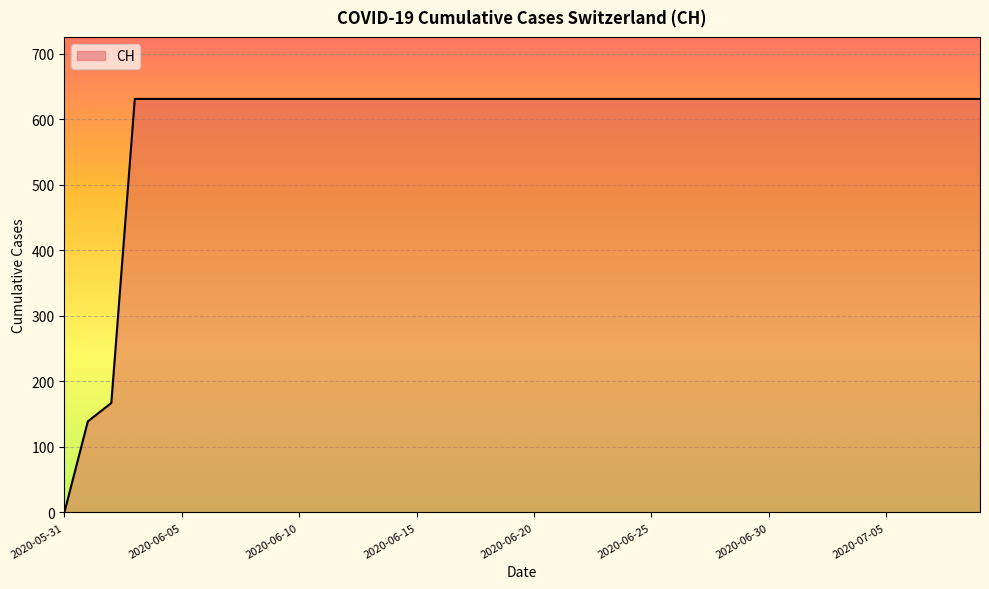

Does the chart display data point markers on the line(s)?

No